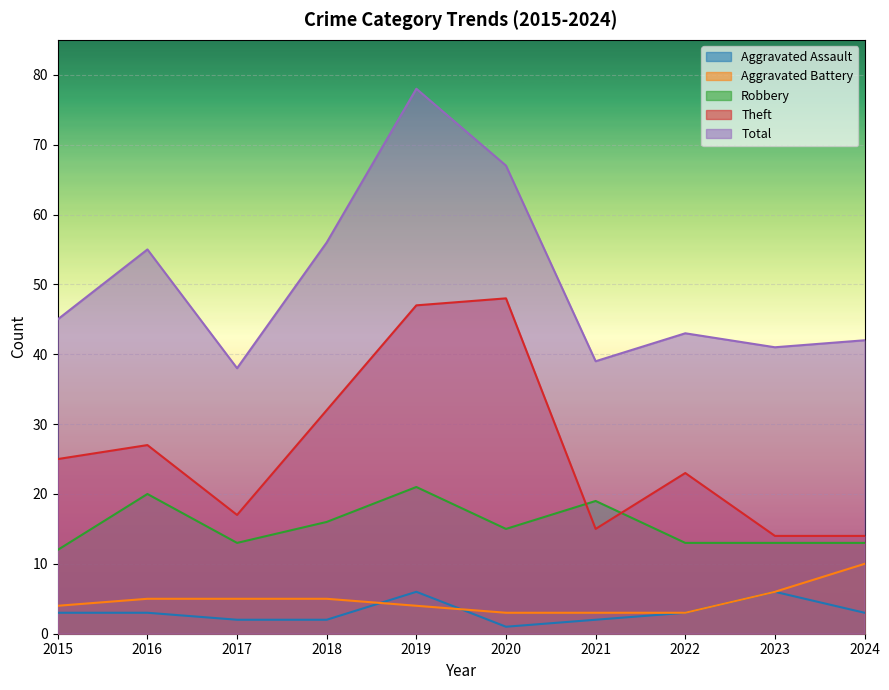

True or false: Aggravated Battery has more than 0 interior local peaks.

False